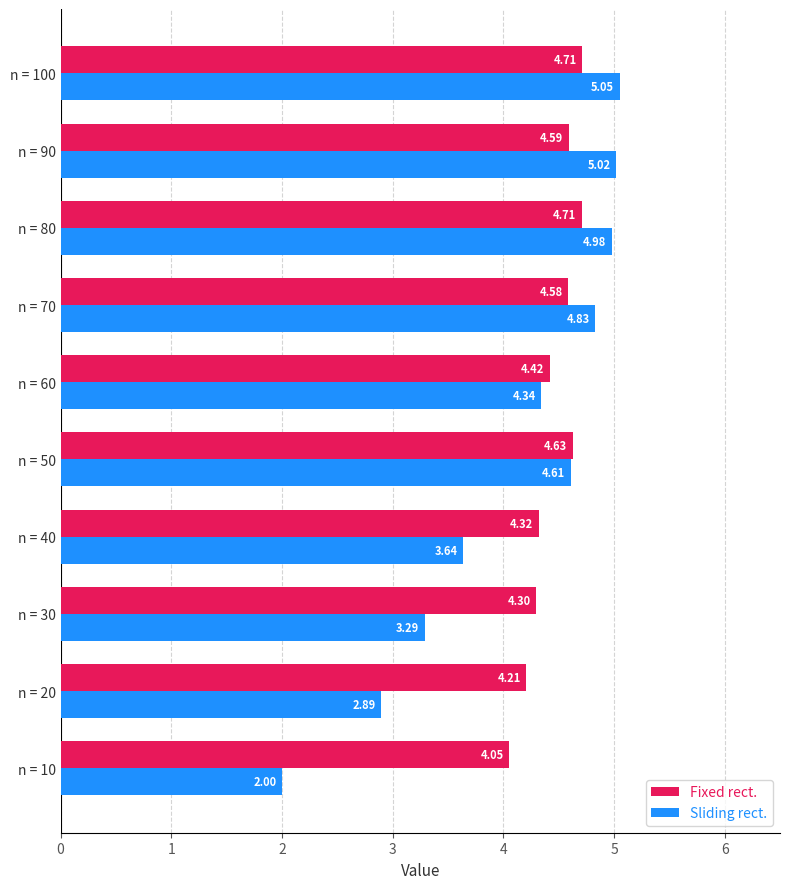

Between n = 80 and n = 100, which series saw the biggest shift?

Sliding rect.